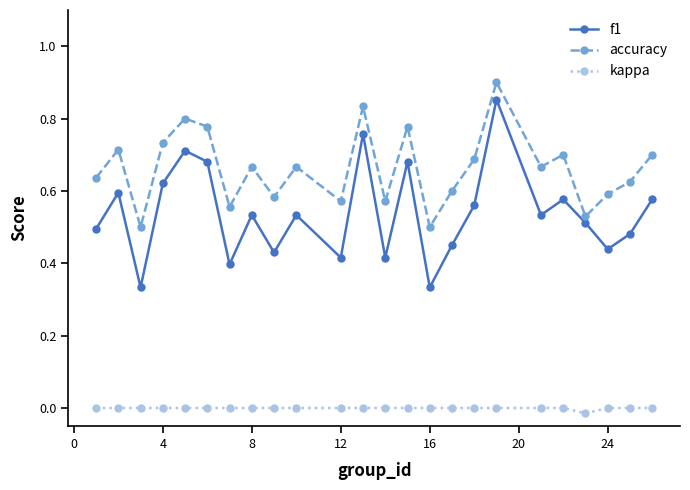

What is the sum of all accuracy values?

15.9